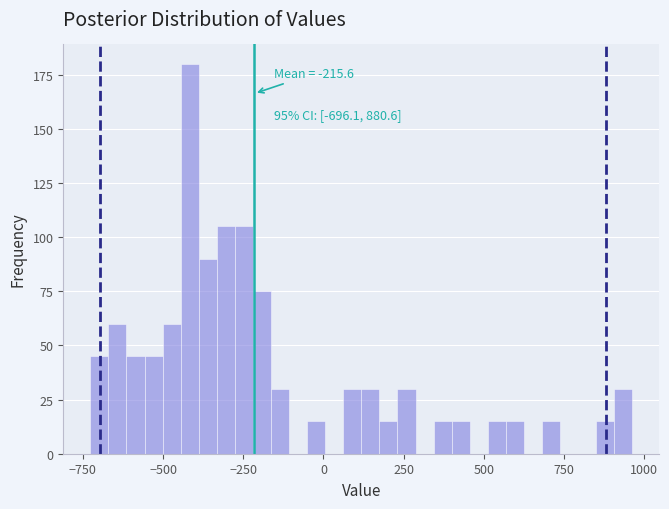

Read against the x-axis, roughly where is the centre of the tallest bar?

-400